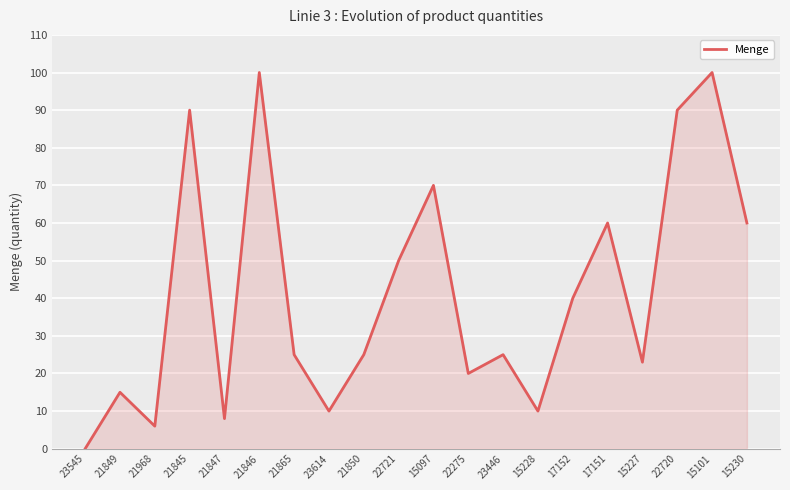

How many values are above zero?

19